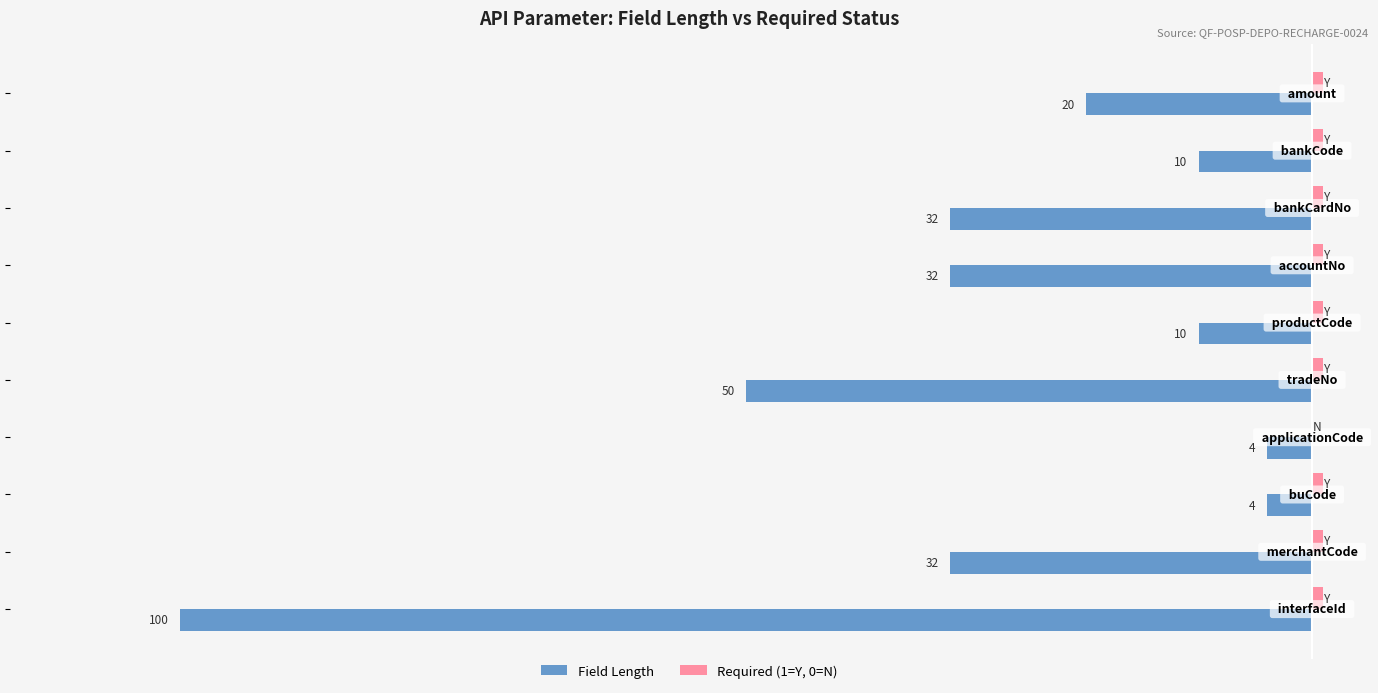

Reading left to right, transcribe all the data shown in this chart.

Field Length: -100	-32	-4	-4	-50	-10	-32	-32	-10	-20
Required (1=Y, 0=N): 1	1	1	0	1	1	1	1	1	1